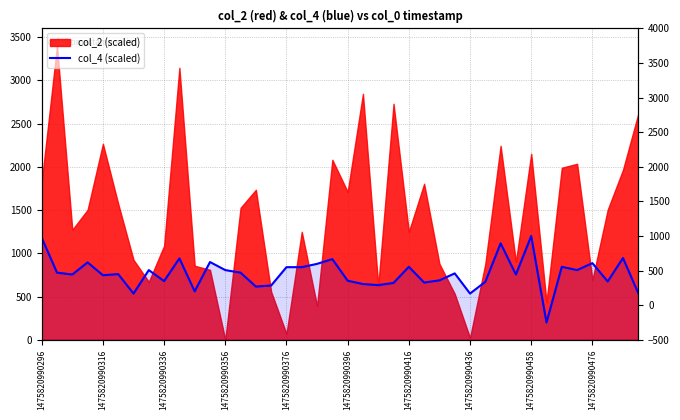

How many points are higher than both their immediate neighbors (excluding endpoints)?

13